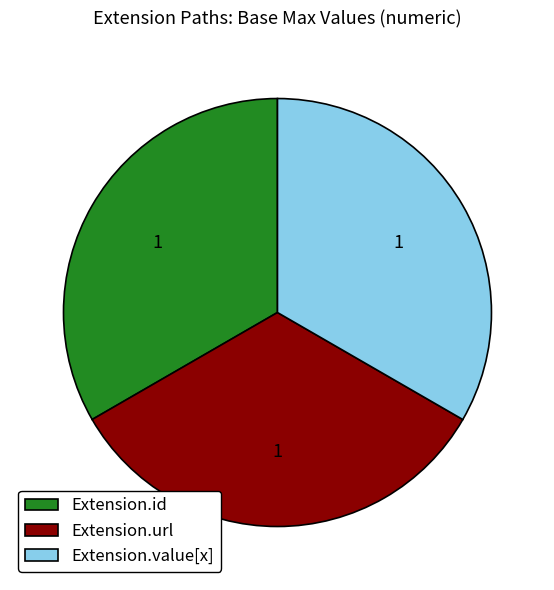

Count the number of slices in the pie.

3